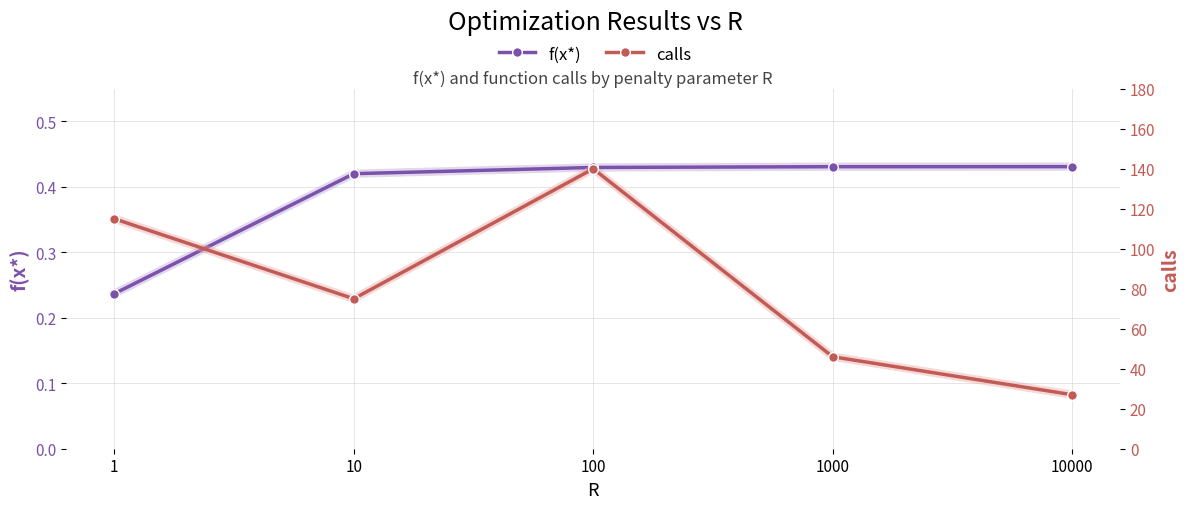

What is the difference between the maximum and minimum values in the f(x*) series?

0.2